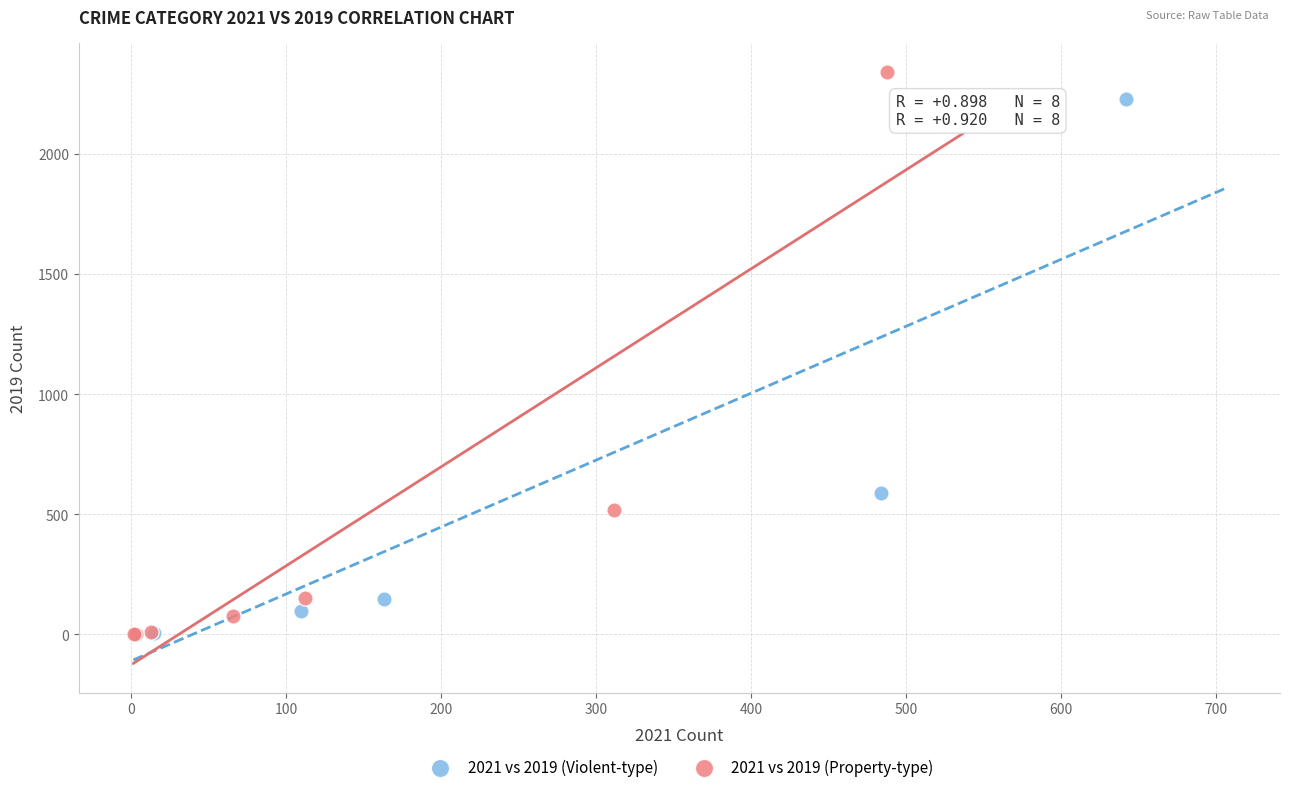

What are all the series names shown in the legend?

2021 vs 2019 (Violent-type), 2021 vs 2019 (Property-type)